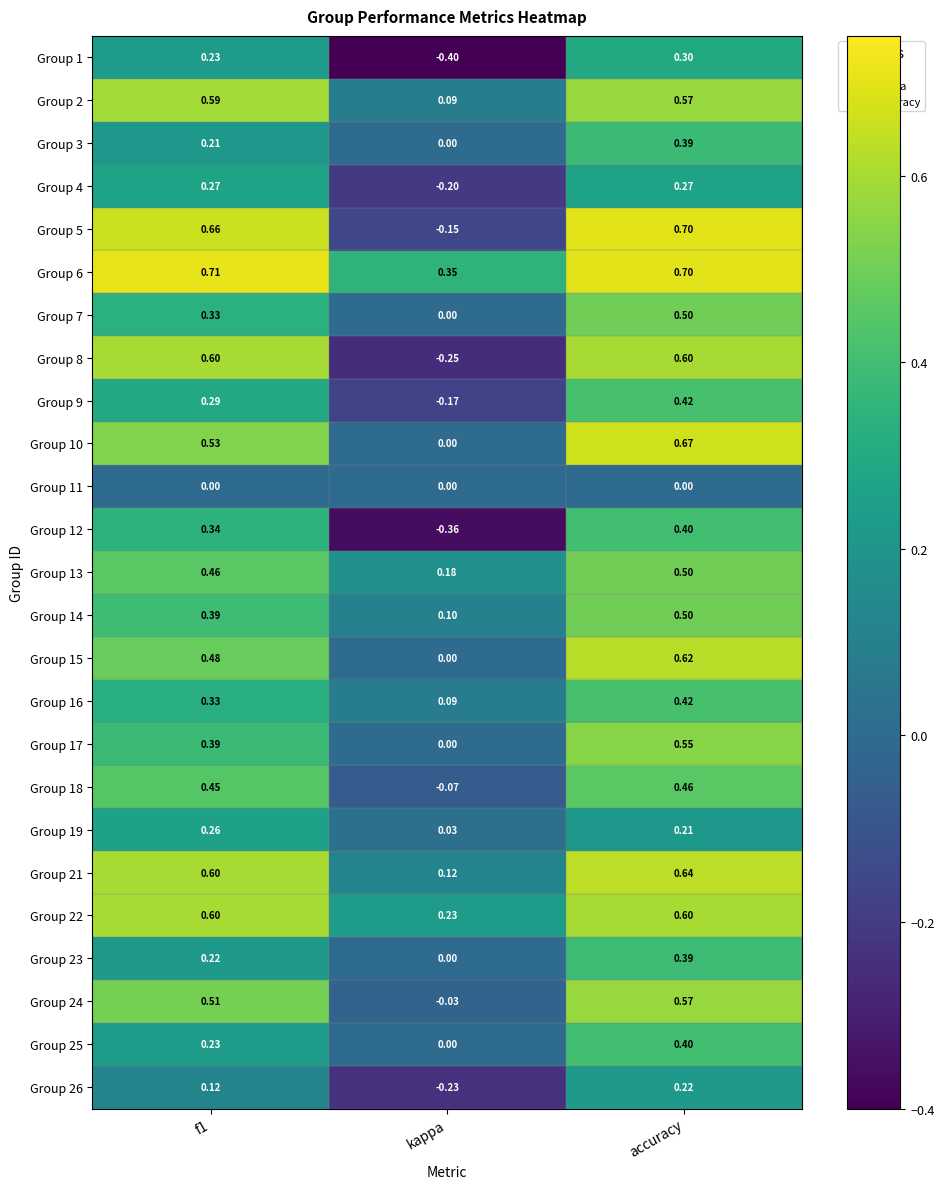

What is the total value across all series at kappa?

-0.7